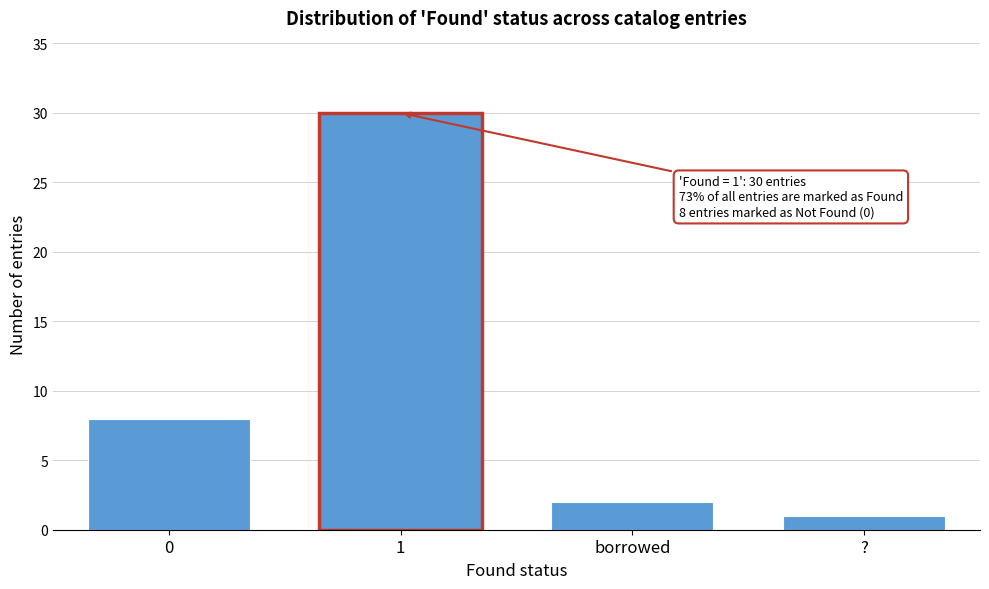

Reading left to right, transcribe all the data shown in this chart.

8	30	2	1